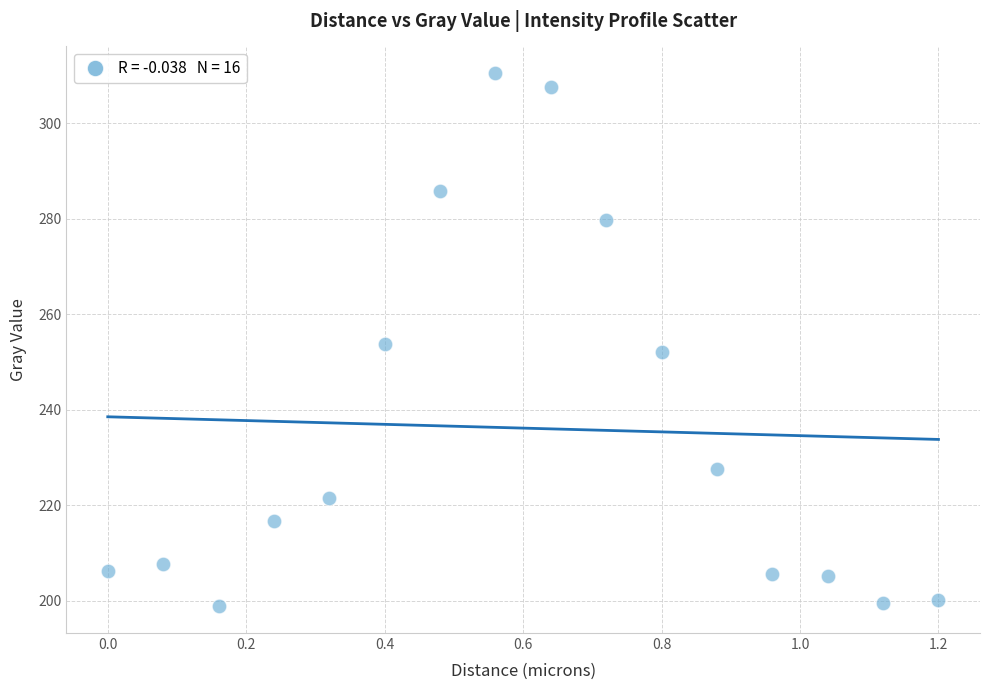

What is the range of Y values (max minus min)?

111.7